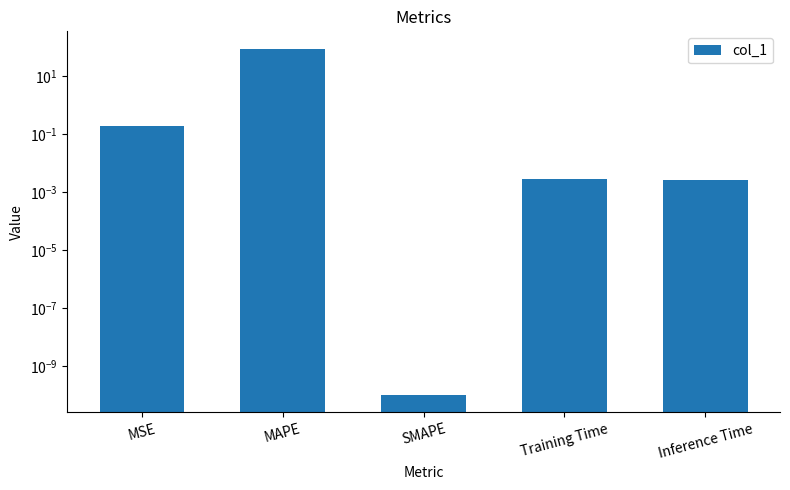

What is the difference between the values at MSE and Inference Time?

0.2